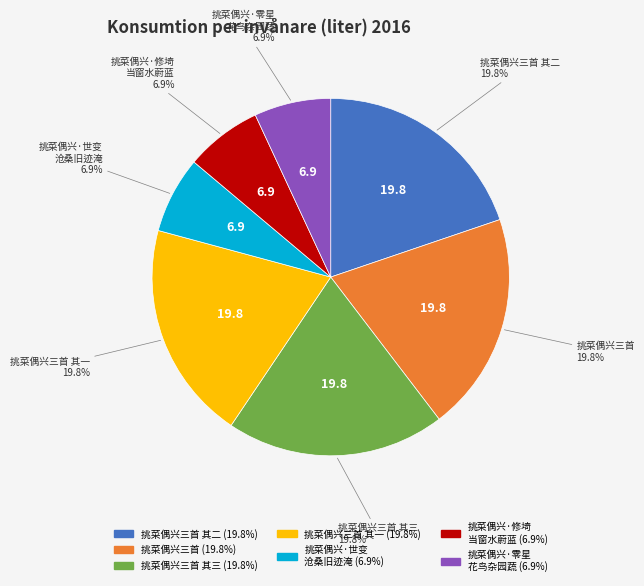

How many slices are in this pie chart?

7